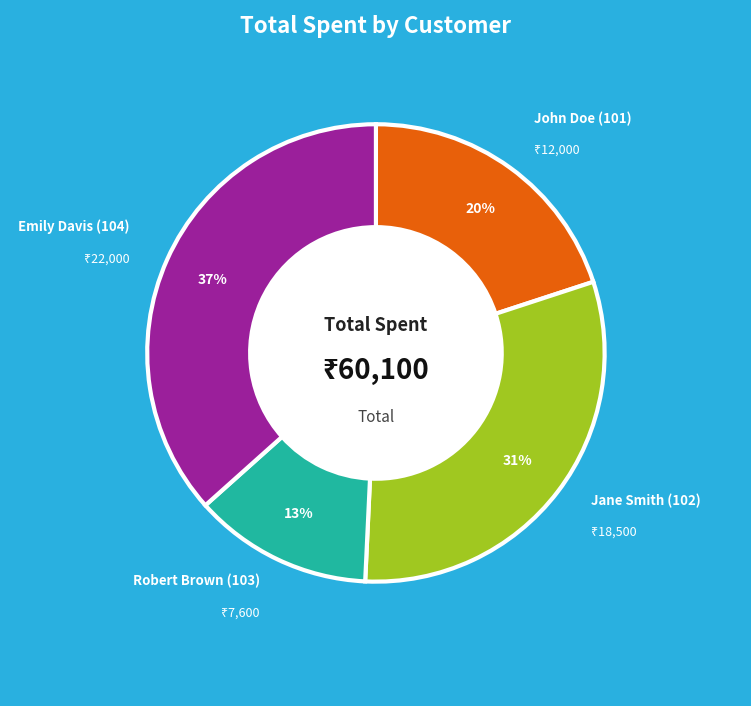

Is there a majority slice in this chart?

No